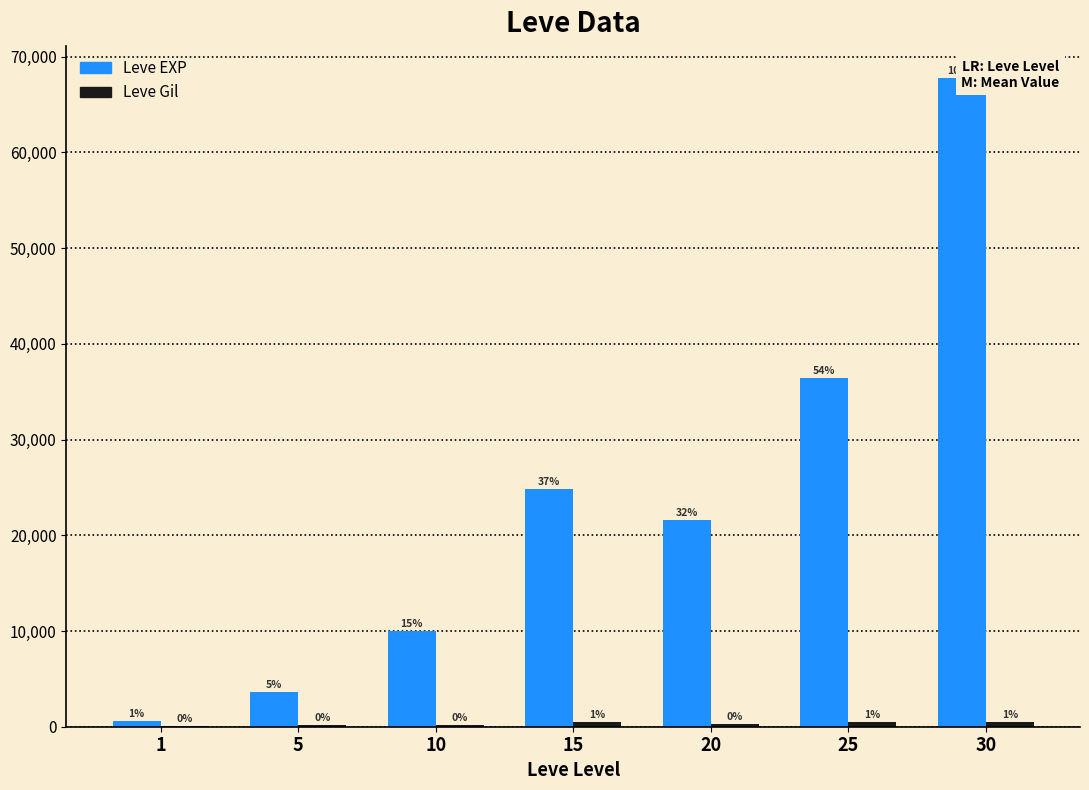

What is the difference between the second highest and minimum values in the Leve Gil series?

372